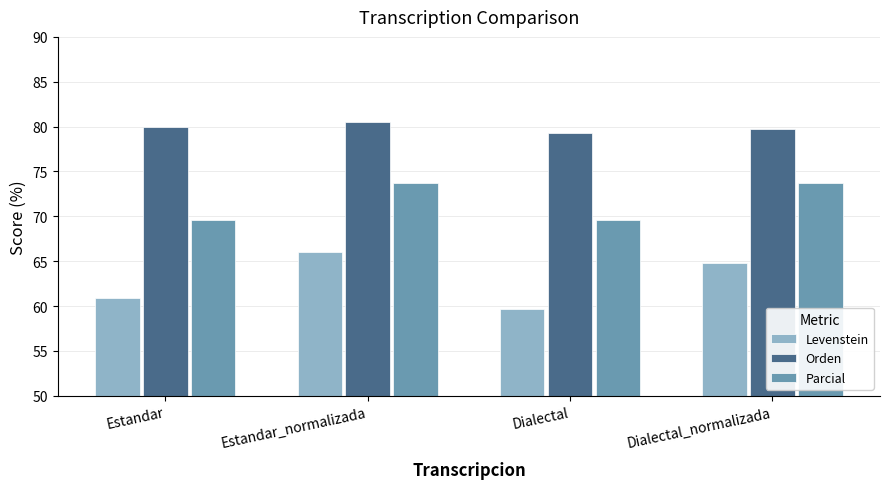

Which series has the largest range (max minus min)?

Levenstein